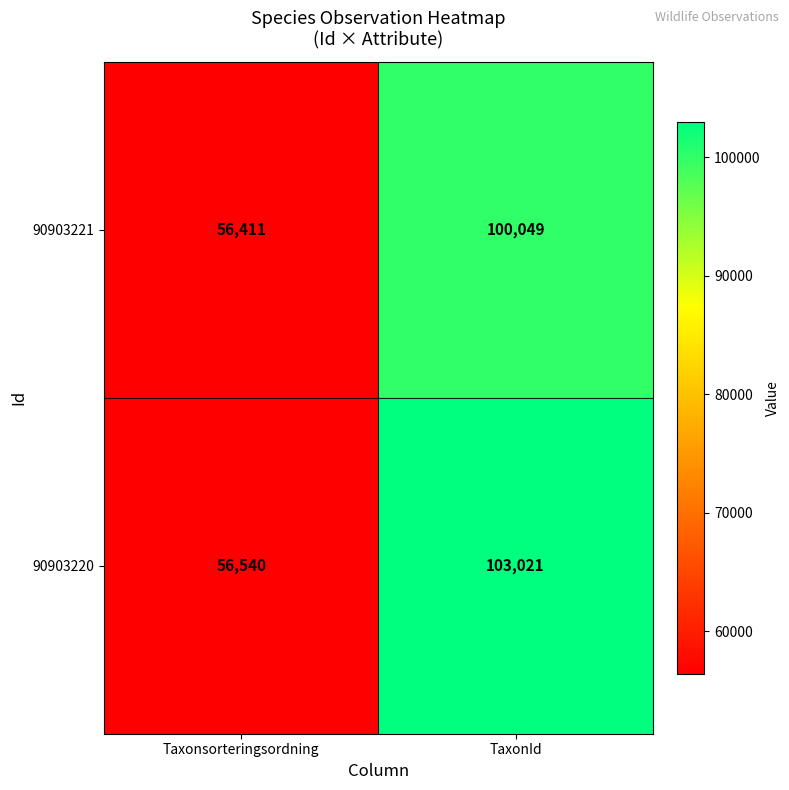

What is the total value across all series at TaxonId?

203070